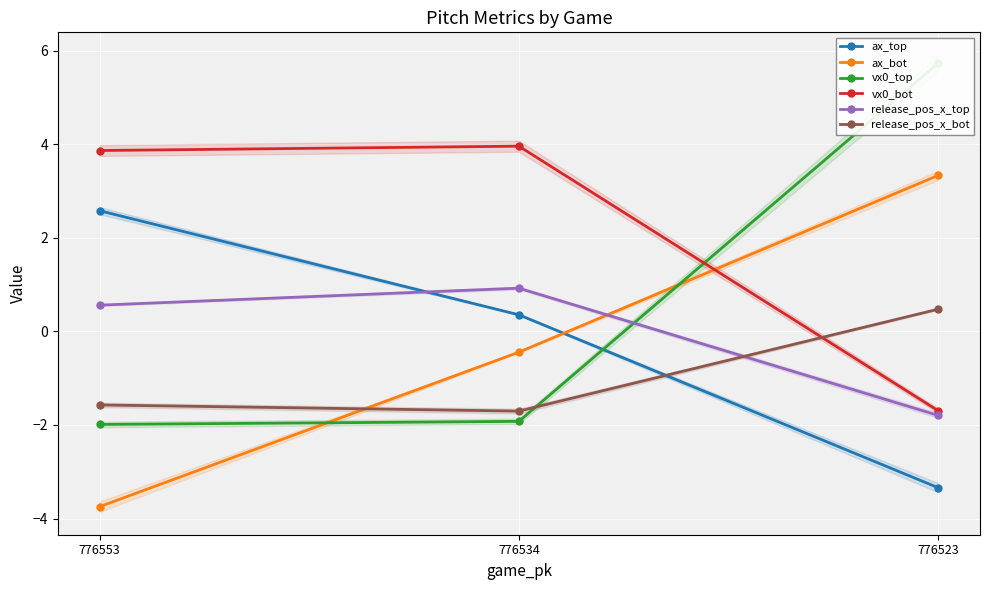

The release_pos_x_top series shows -0.7 at 776523. True or false?

False